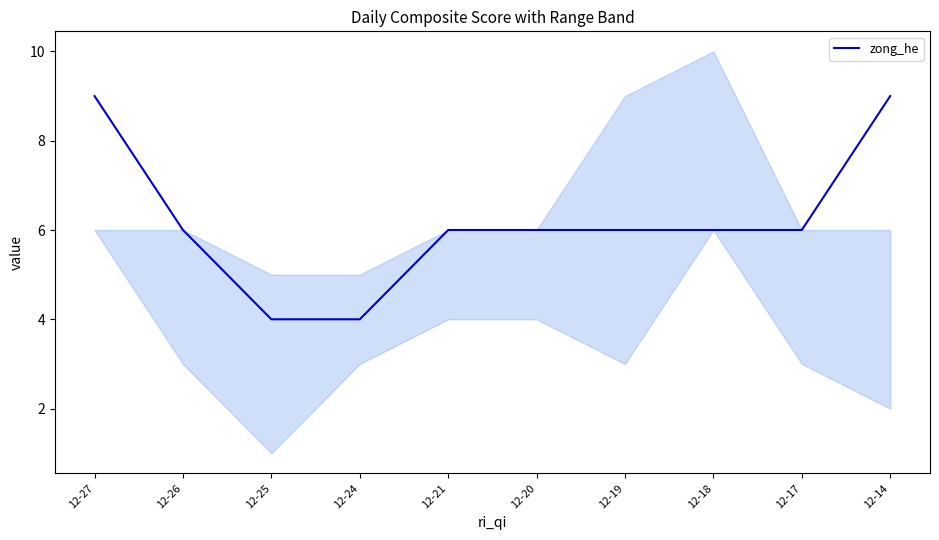

List the labels in order of value, largest first.

12-27, 12-14, 12-26, 12-21, 12-20, 12-19, 12-18, 12-17, 12-25, 12-24